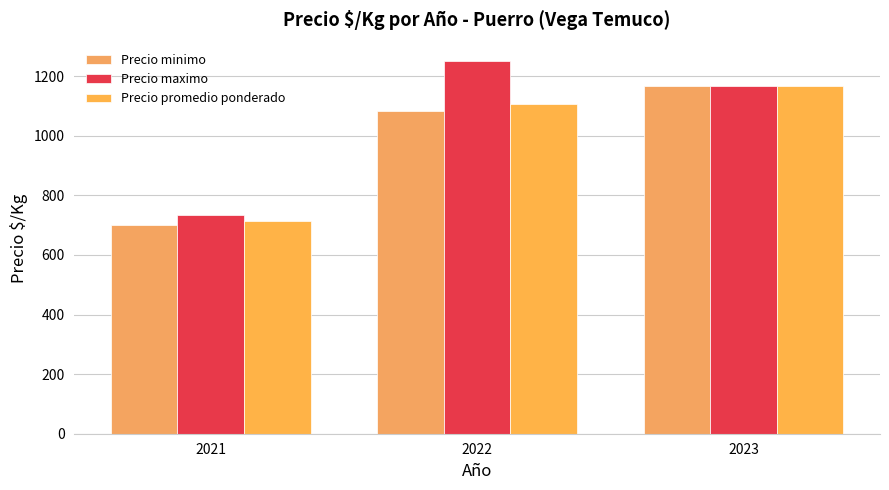

Where does the Precio promedio ponderado series first go above 1108?

2023